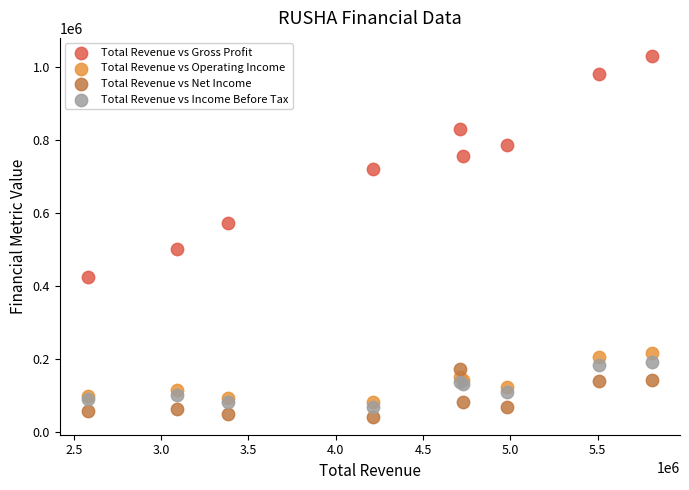

Which series contains the highest Y value?

Total Revenue vs Gross Profit